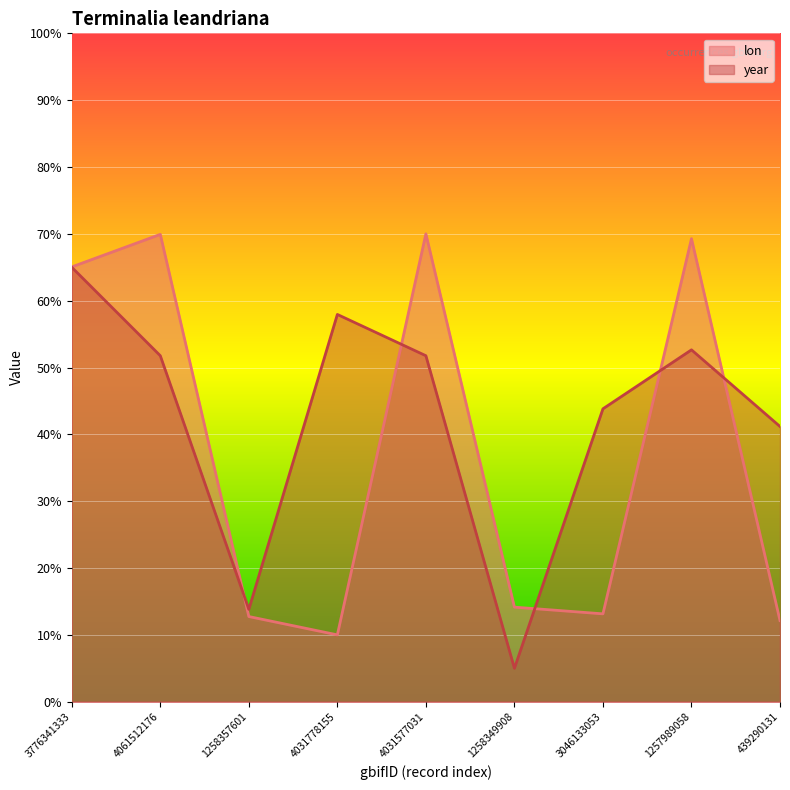

Which series has the largest total across all categories?

year